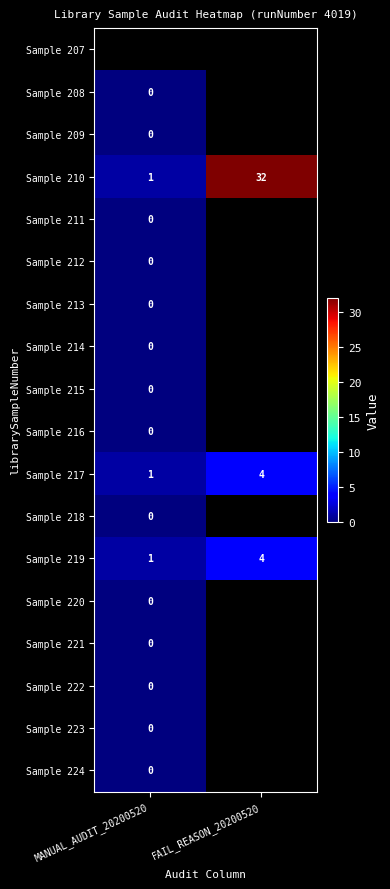

Is it true that Sample 219 equals 1 at MANUAL_AUDIT_20200520?

True